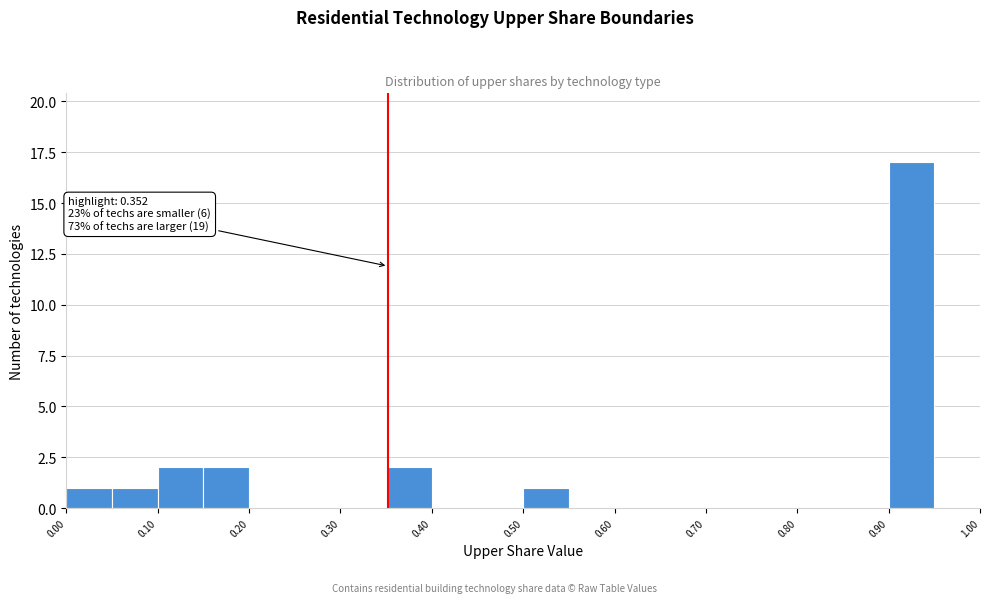

Over which range of the x-axis is the bar tallest?

0.90 to 0.95